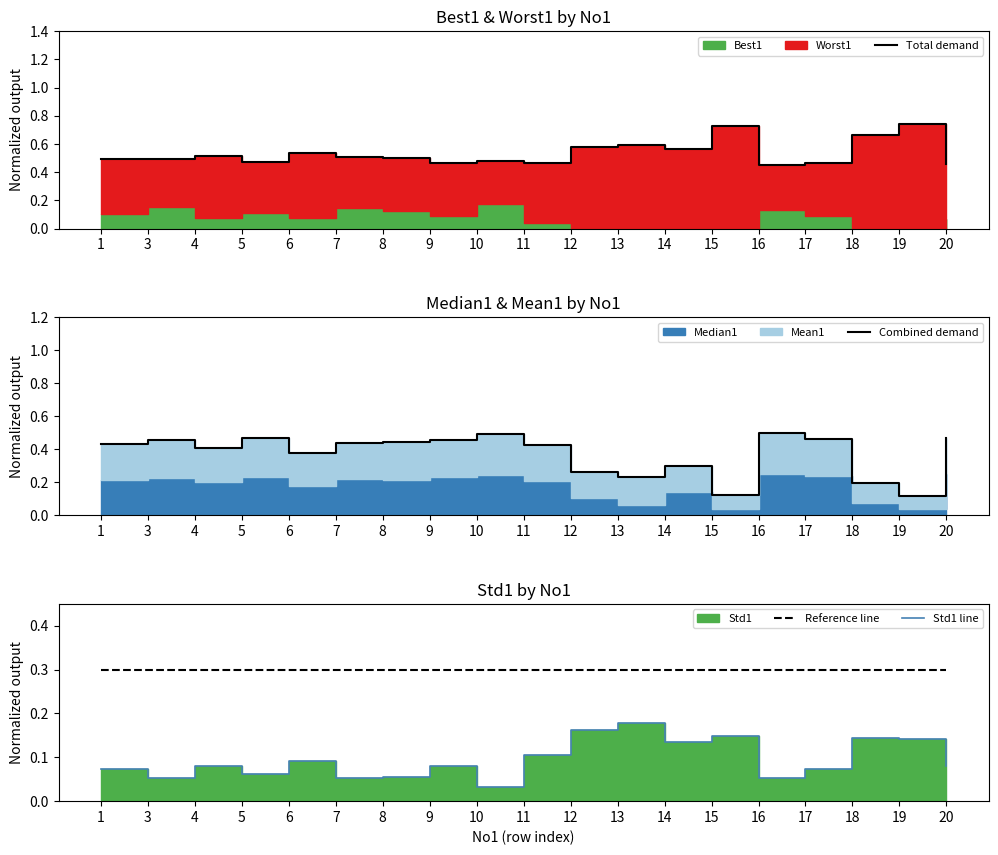

What is the difference between the second highest and minimum values in the Combined demand series?

0.4